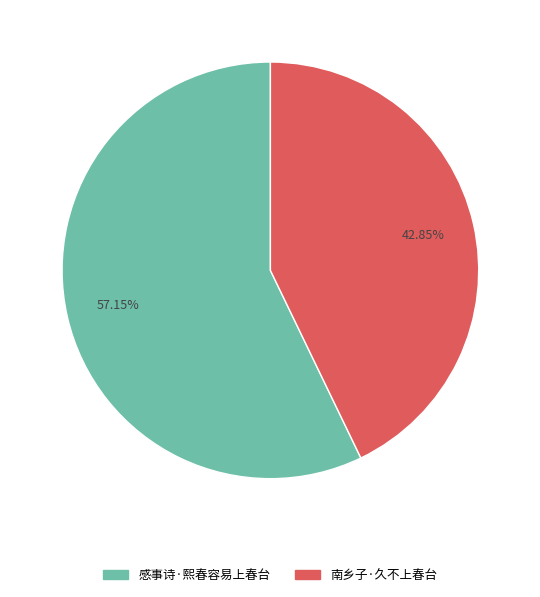

To the nearest percent, what is the combined percentage of 南乡子·久不上春台 and 感事诗·熙春容易上春台?

100%